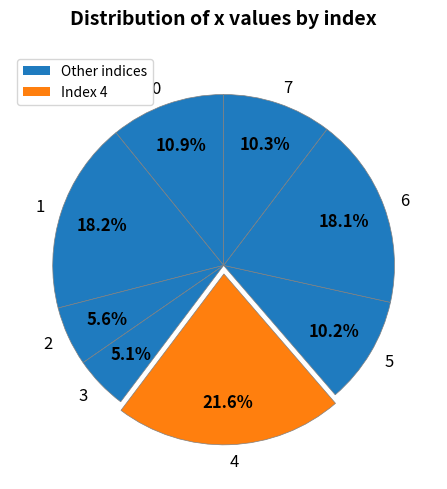

Does 0 account for over 50% of the chart?

No